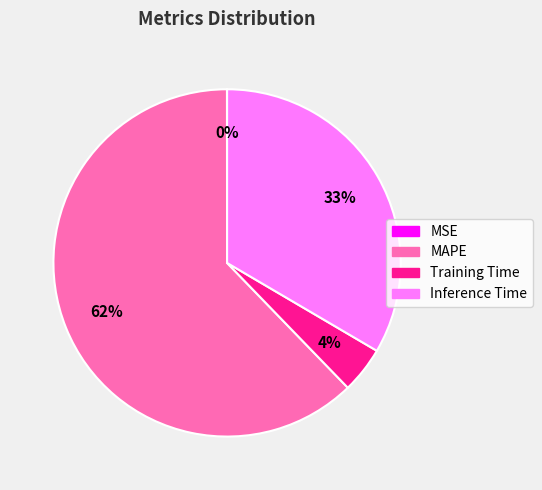

The MAPE slice represents 62% of the pie. True or false?

True